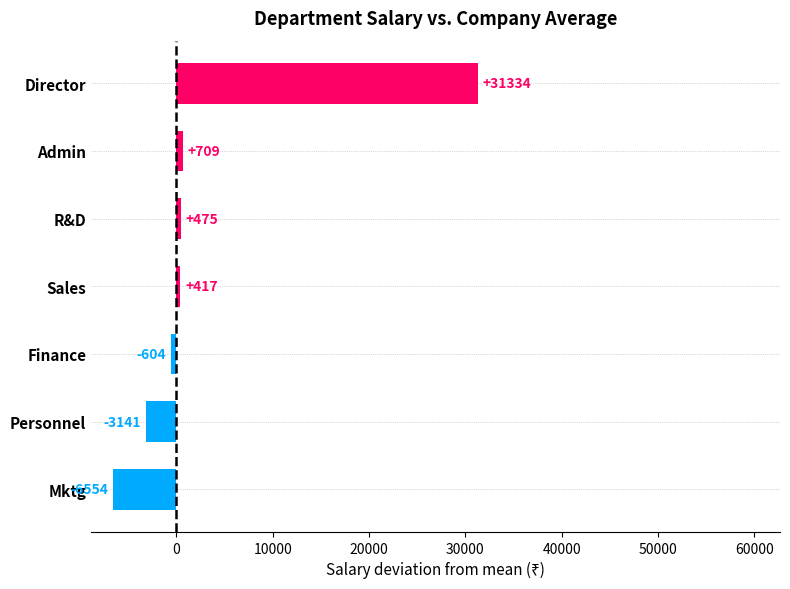

Which label corresponds to the largest value in the chart?

Director